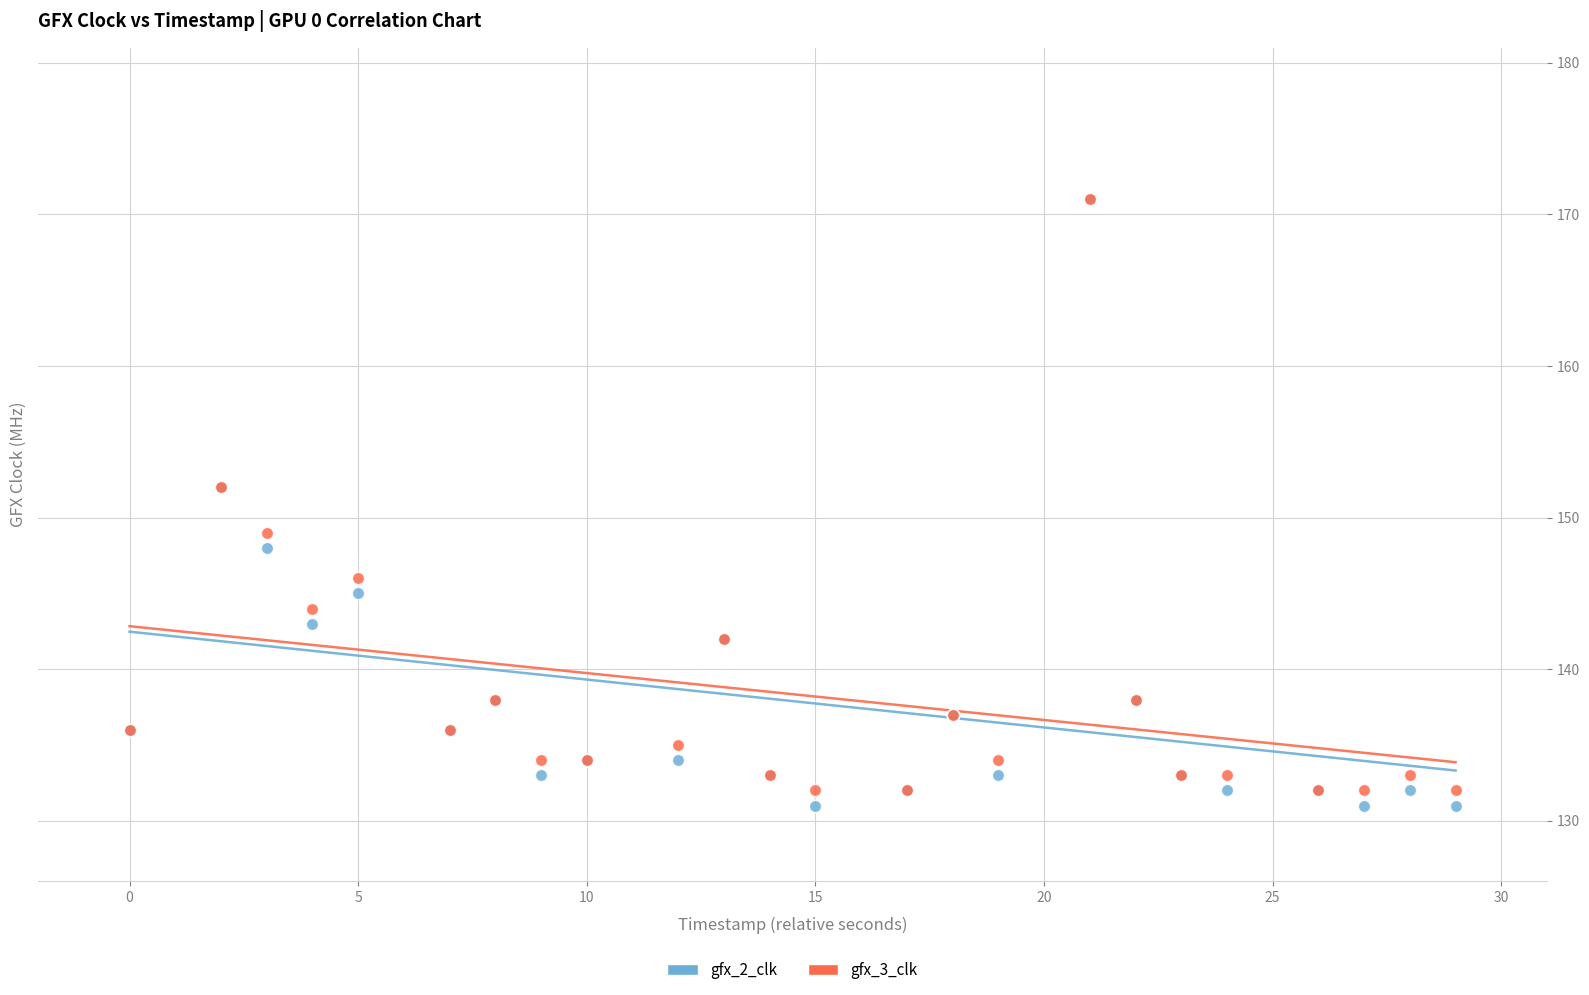

Which series has the widest spread of Y values?

gfx_2_clk